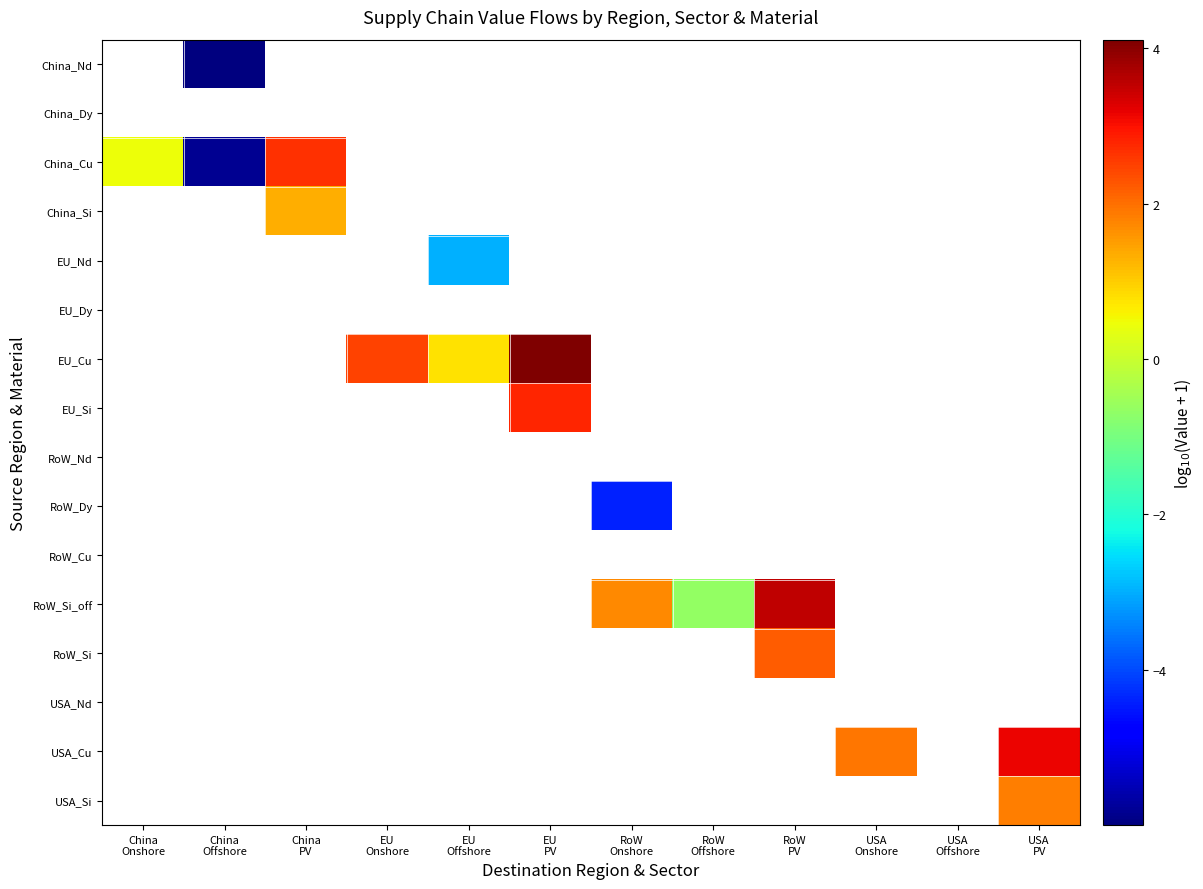

List the labels in order of EU_Dy value, largest first.

China Onshore, China Offshore, China PV, EU Onshore, EU Offshore, EU PV, RoW Onshore, RoW Offshore, RoW PV, USA Onshore, USA Offshore, USA PV